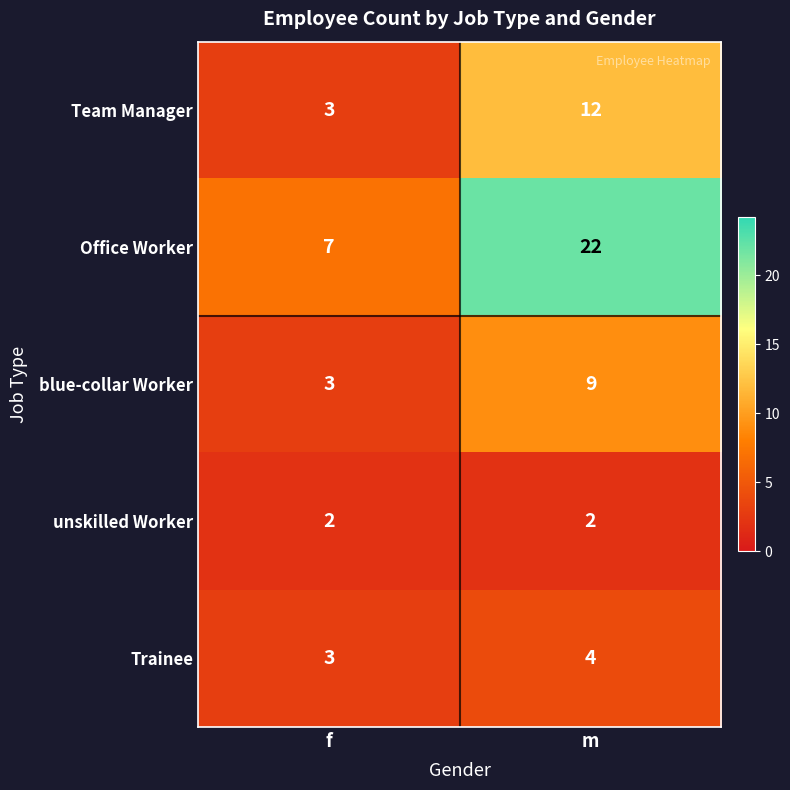

Rank the series by their maximum value, from lowest to highest.

unskilled Worker, Trainee, blue-collar Worker, Team Manager, Office Worker